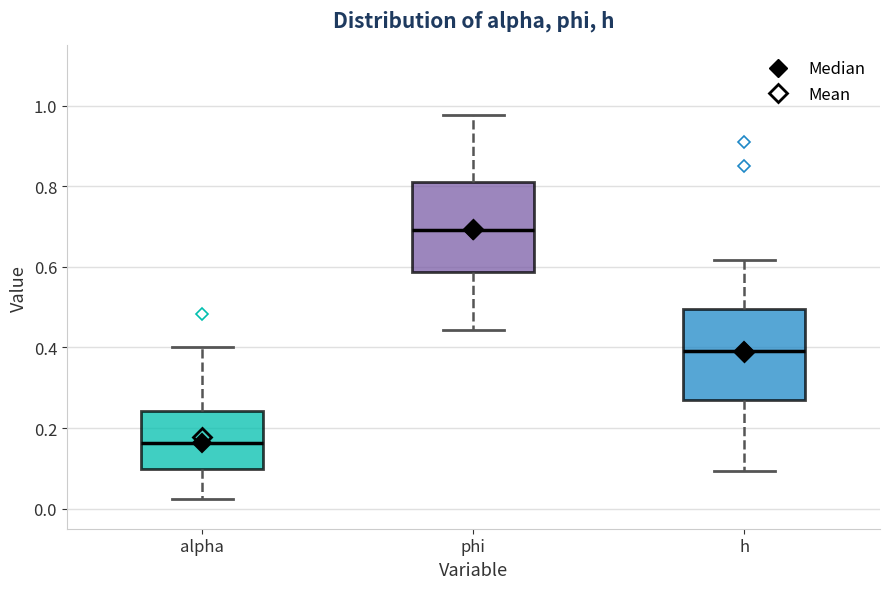

Which box's median line is the highest?

phi